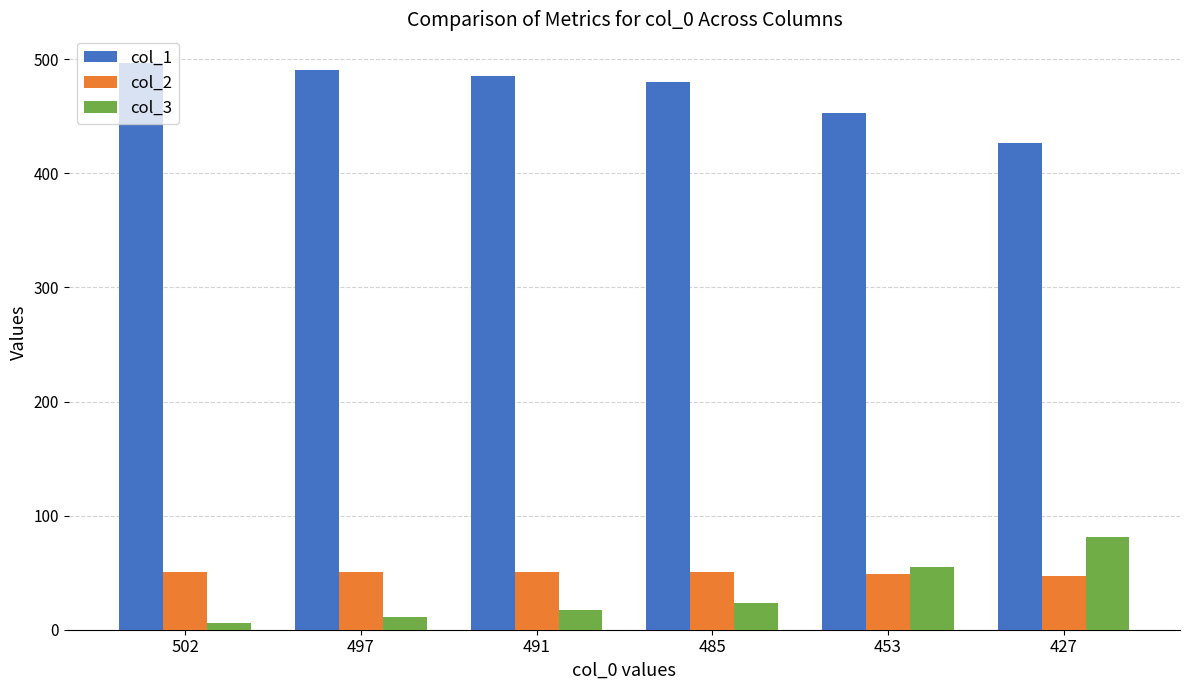

At how many categories does at least one series exceed 469?

4